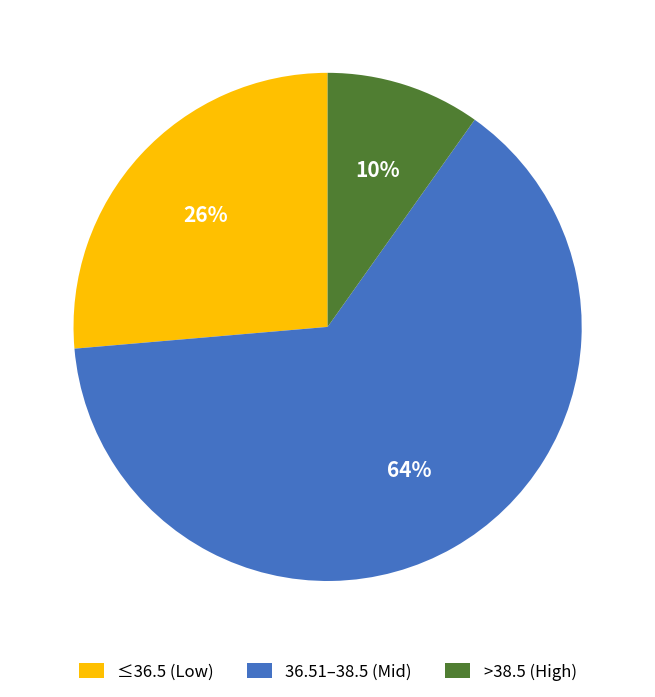

Is it true that 36.51–38.5 (Mid) is 64% of the pie?

True